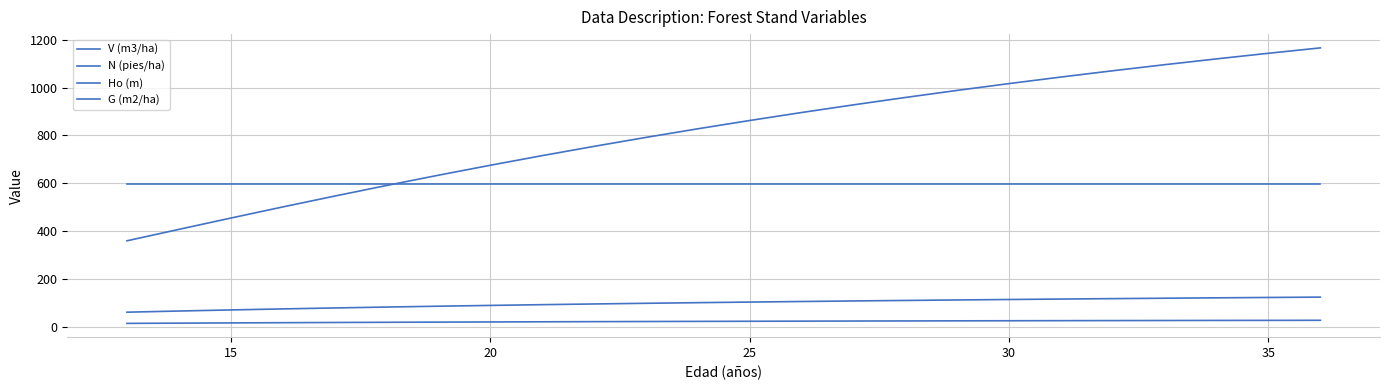

What is the sum of all G (m2/ha) values?

2418.7